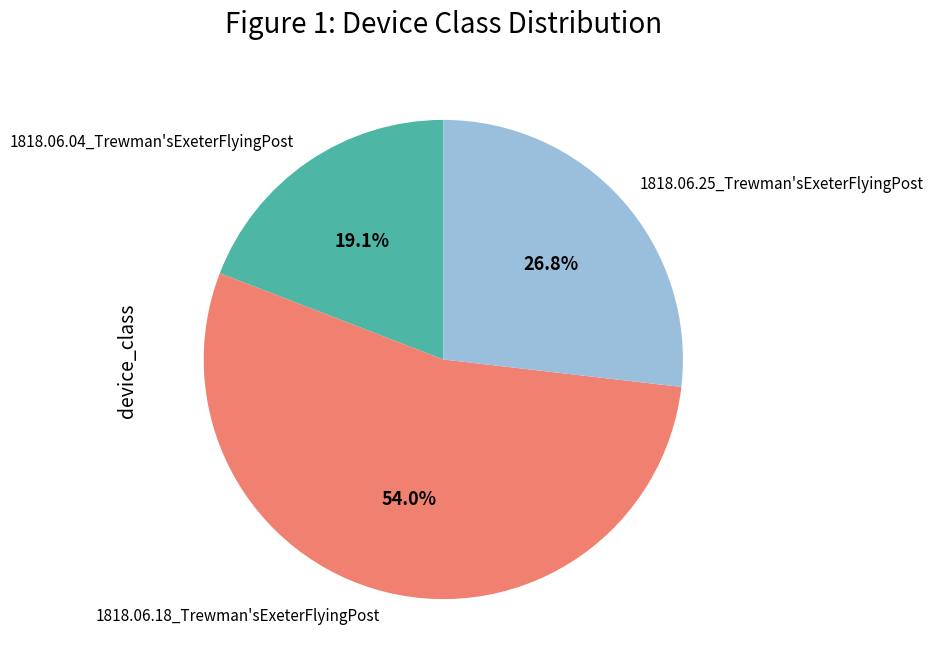

What is the total percentage of 1818.06.18_Trewman'sExeterFlyingPost and 1818.06.25_Trewman'sExeterFlyingPost?

80.9%